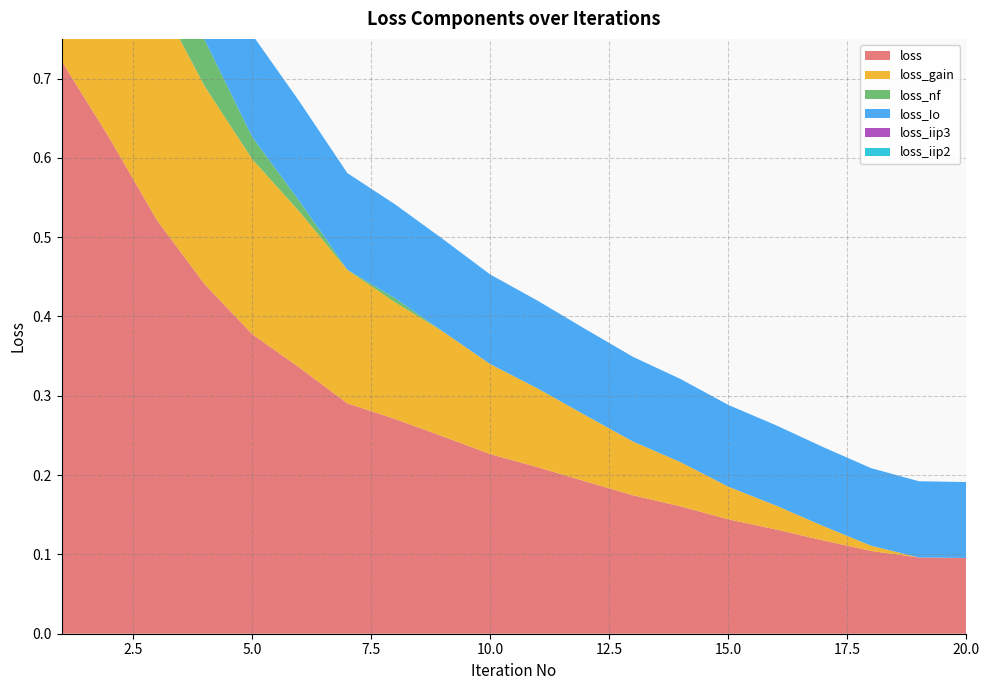

Reading left to right, what are all the values shown in this chart?

loss: 0.7	0.6	0.5	0.4	0.4	0.3	0.3	0.3	0.2	0.2	0.2	0.2	0.2	0.2	0.1	0.1	0.1	0.1	0.1	0.1
loss_gain: 0.4	0.3	0.3	0.2	0.2	0.2	0.2	0.1	0.1	0.1	0.1	0.1	0.1	0.1	0.0	0.0	0.0	0.0	0.0	0.0
loss_nf: 0.2	0.2	0.1	0.1	0.0	0.0	0.0	0.0	0.0	0.0	0.0	0.0	0.0	0.0	0.0	0.0	0.0	0.0	0.0	0.0
loss_Io: 0.1	0.1	0.1	0.1	0.1	0.1	0.1	0.1	0.1	0.1	0.1	0.1	0.1	0.1	0.1	0.1	0.1	0.1	0.1	0.1
loss_iip3: 0.0	0.0	0.0	0.0	0.0	0.0	0.0	0.0	0.0	0.0	0.0	0.0	0.0	0.0	0.0	0.0	0.0	0.0	0.0	0.0
loss_iip2: 0.0	0.0	0.0	0.0	0.0	0.0	0.0	0.0	0.0	0.0	0.0	0.0	0.0	0.0	0.0	0.0	0.0	0.0	0.0	0.0